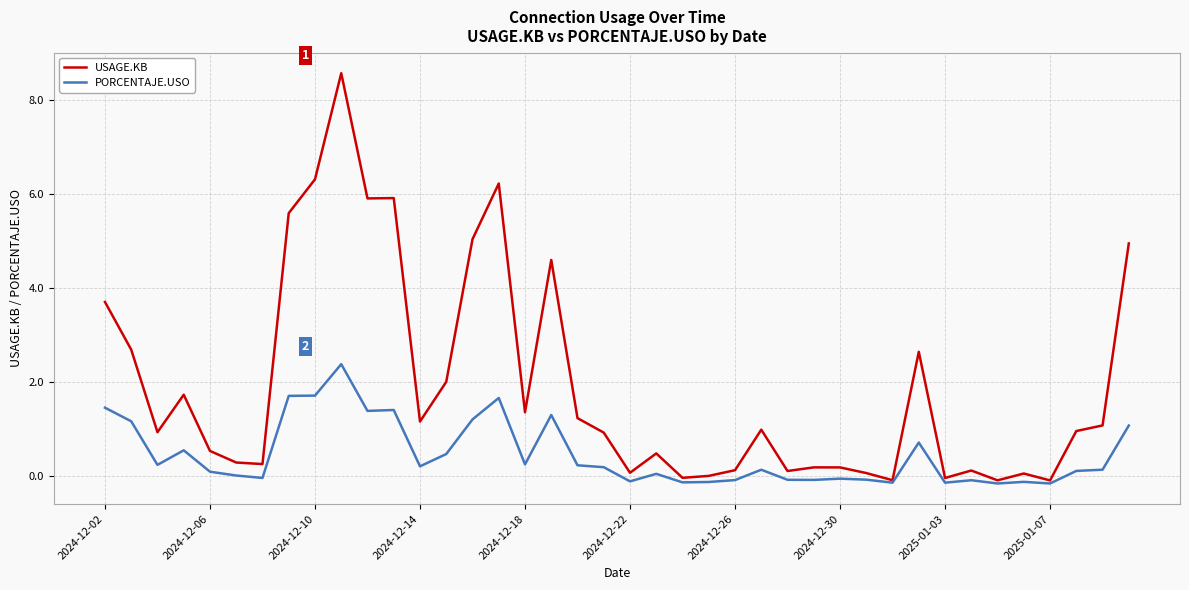

Which series has the largest range (max minus min)?

USAGE.KB